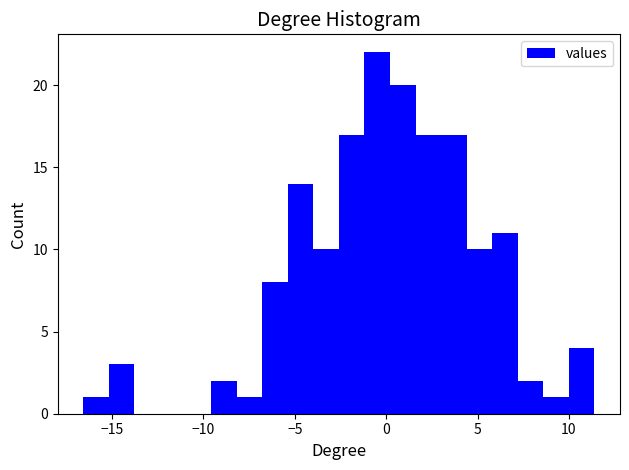

Around what value on the x-axis is the tallest bar? Give the approximate position of its centre, as read against the axis.

-0.5